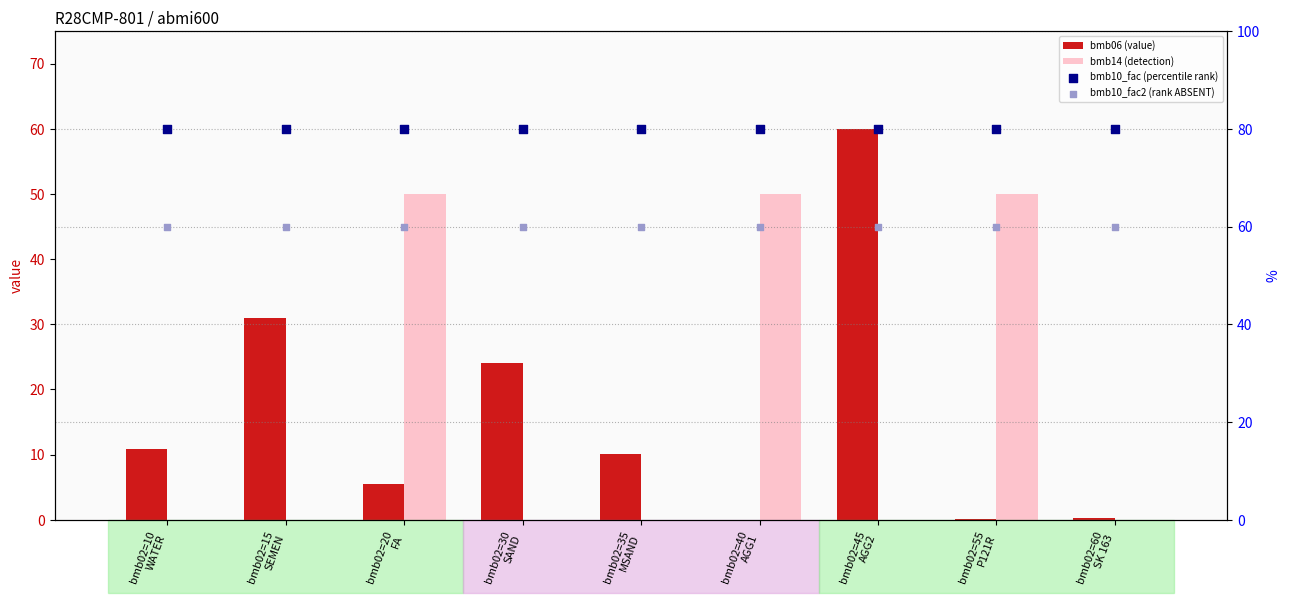

At which category is the sum across all series the highest?

bmb02=45
AGG2